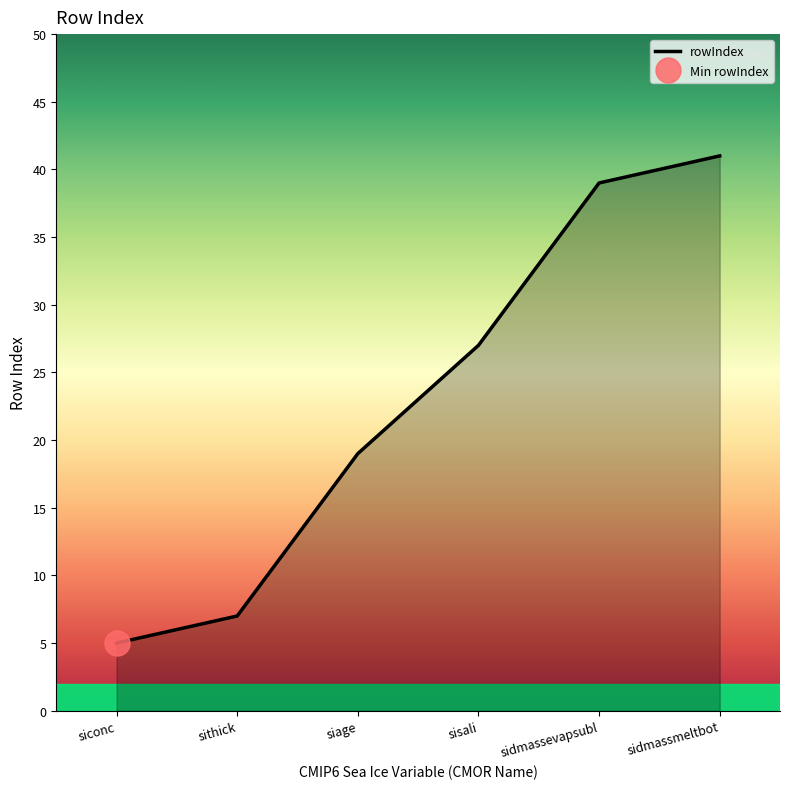

What is the minimum value shown in the chart?

5